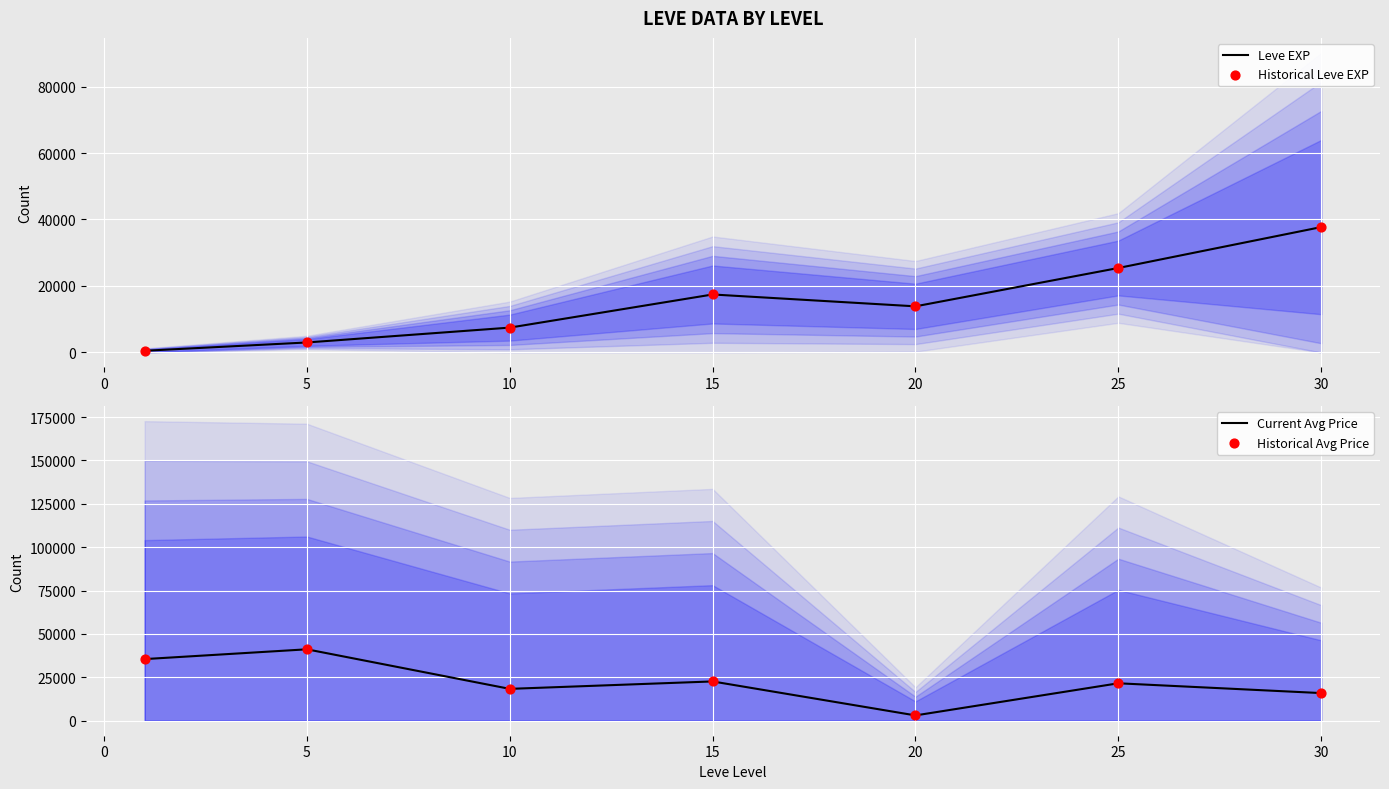

What are all the series names shown in the legend?

Leve EXP, Historical Leve EXP, Current Avg Price, Historical Avg Price